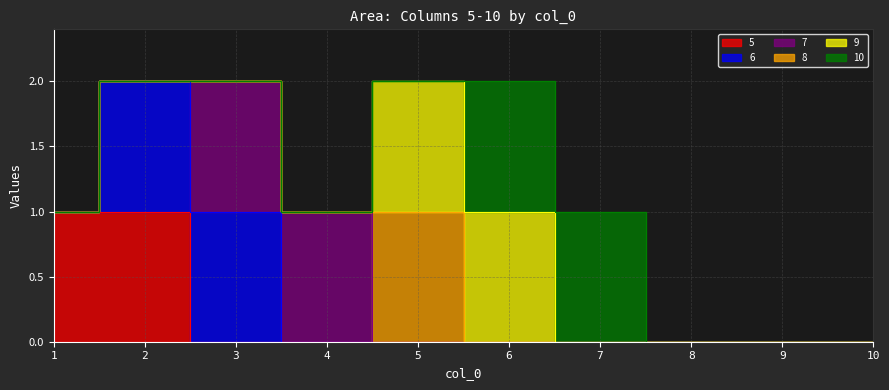

The 7 series shows 0 at 2. True or false?

True